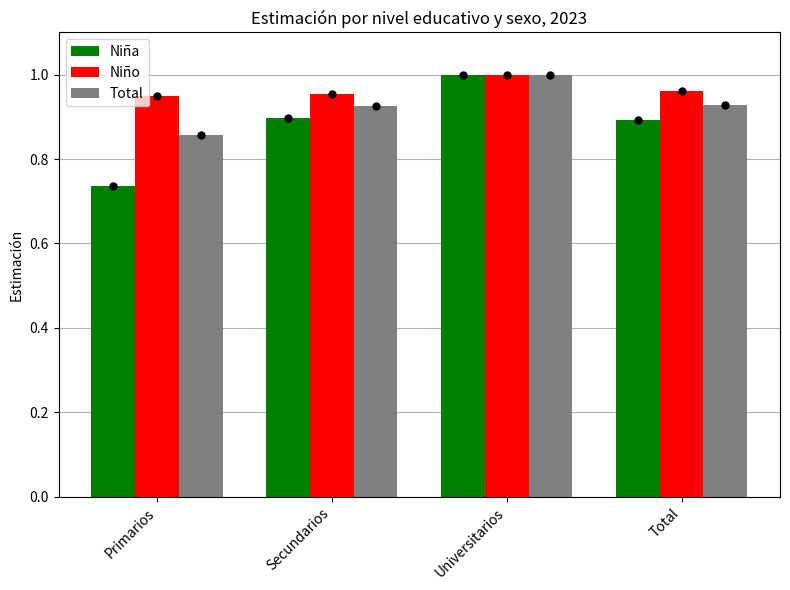

What position from the right is Primarios?

4